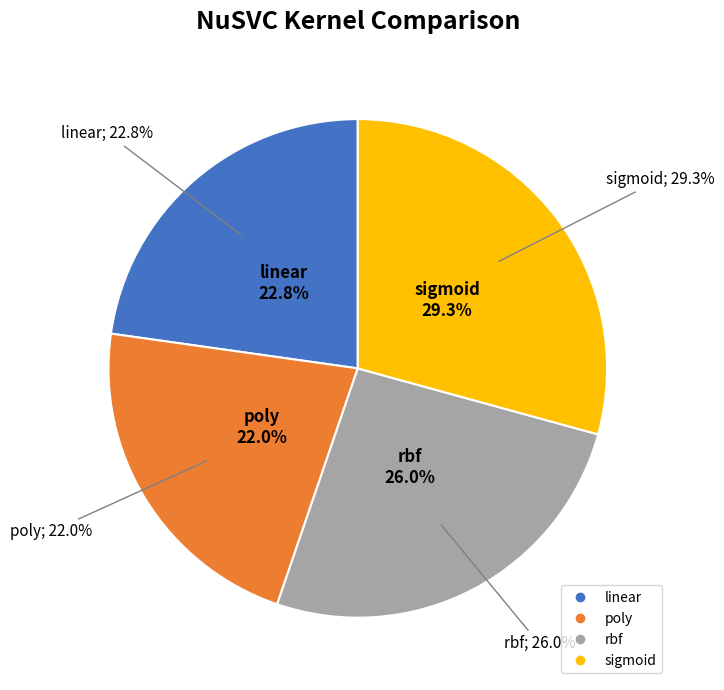

Is there any slice that represents more than half of the pie?

No